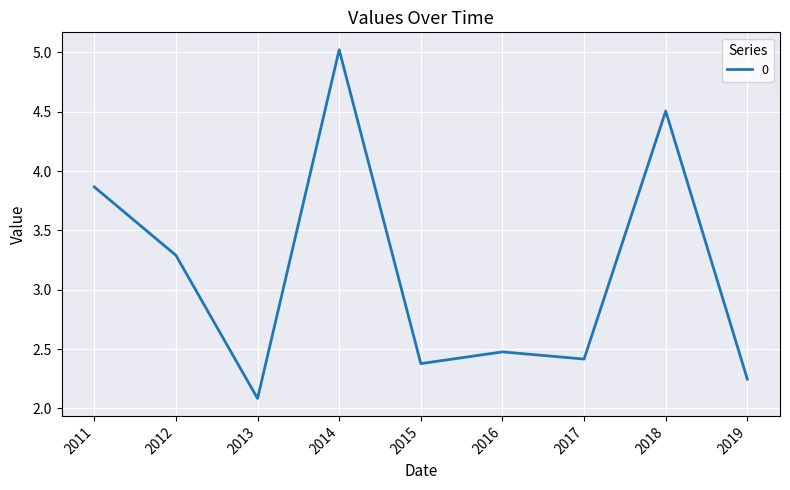

The value at 2012 is 3.3. True or false?

True